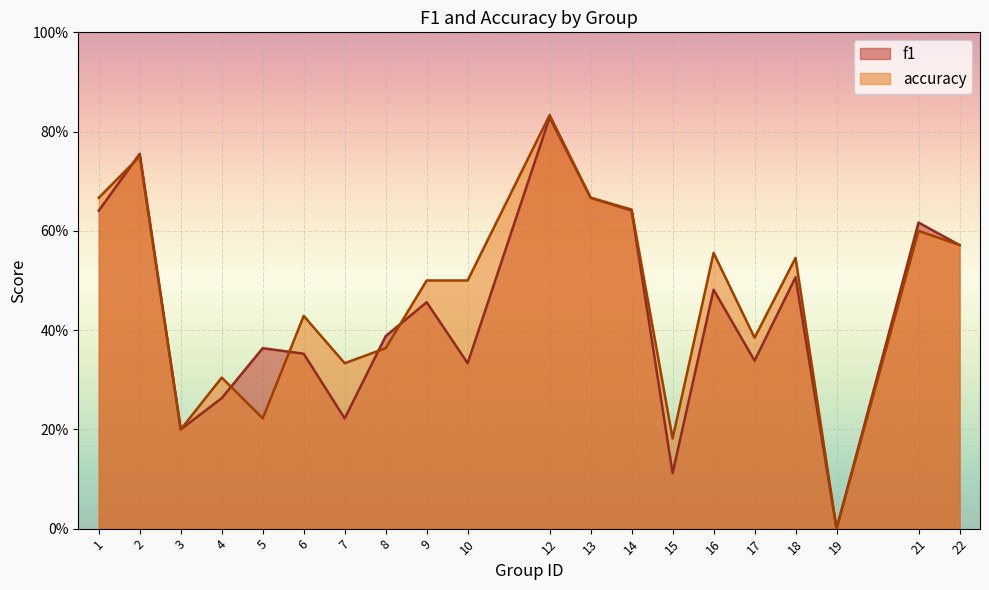

At how many categories does at least one series exceed 0?

19